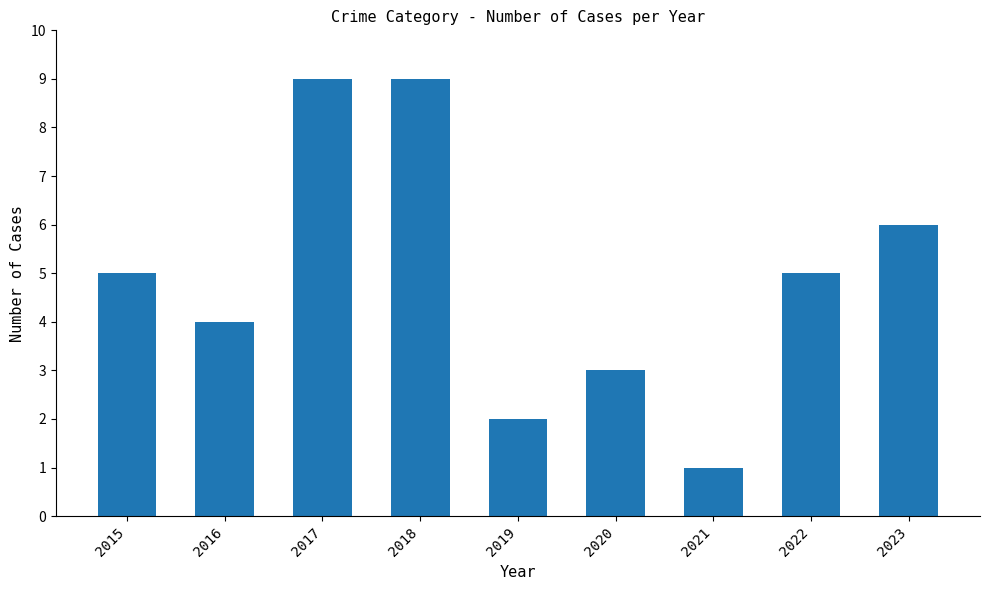

What is the average value?

5